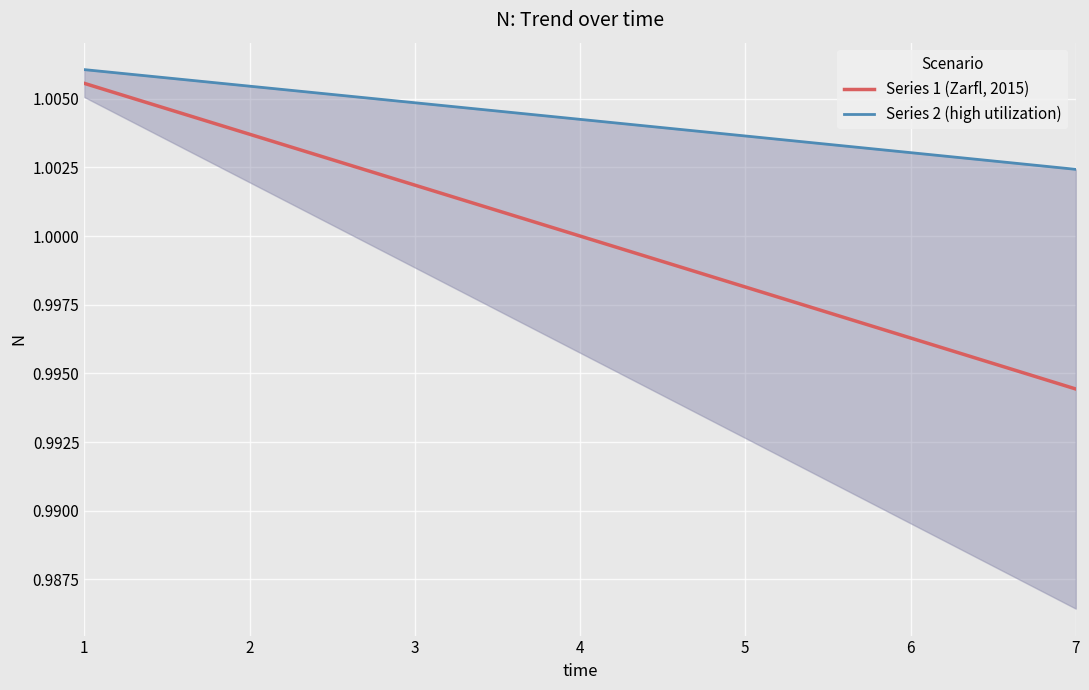

True or false: Series 2 (high utilization) and Series 1 (Zarfl, 2015) intersect in this chart.

False